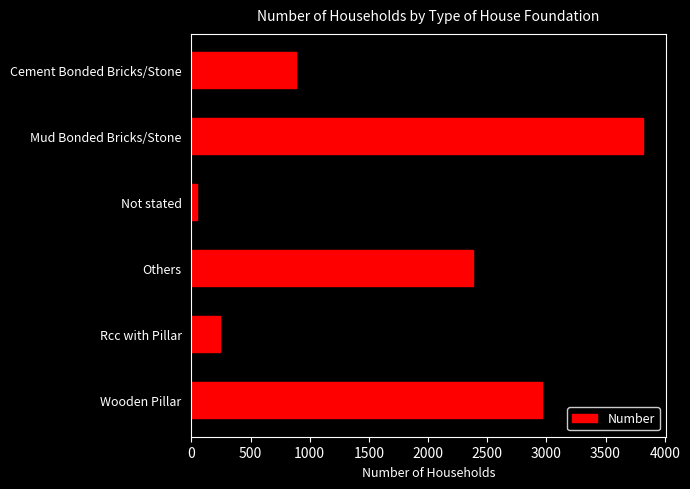

List the labels in order of value, smallest first.

Not stated, Rcc with Pillar, Cement Bonded Bricks/Stone, Others, Wooden Pillar, Mud Bonded Bricks/Stone